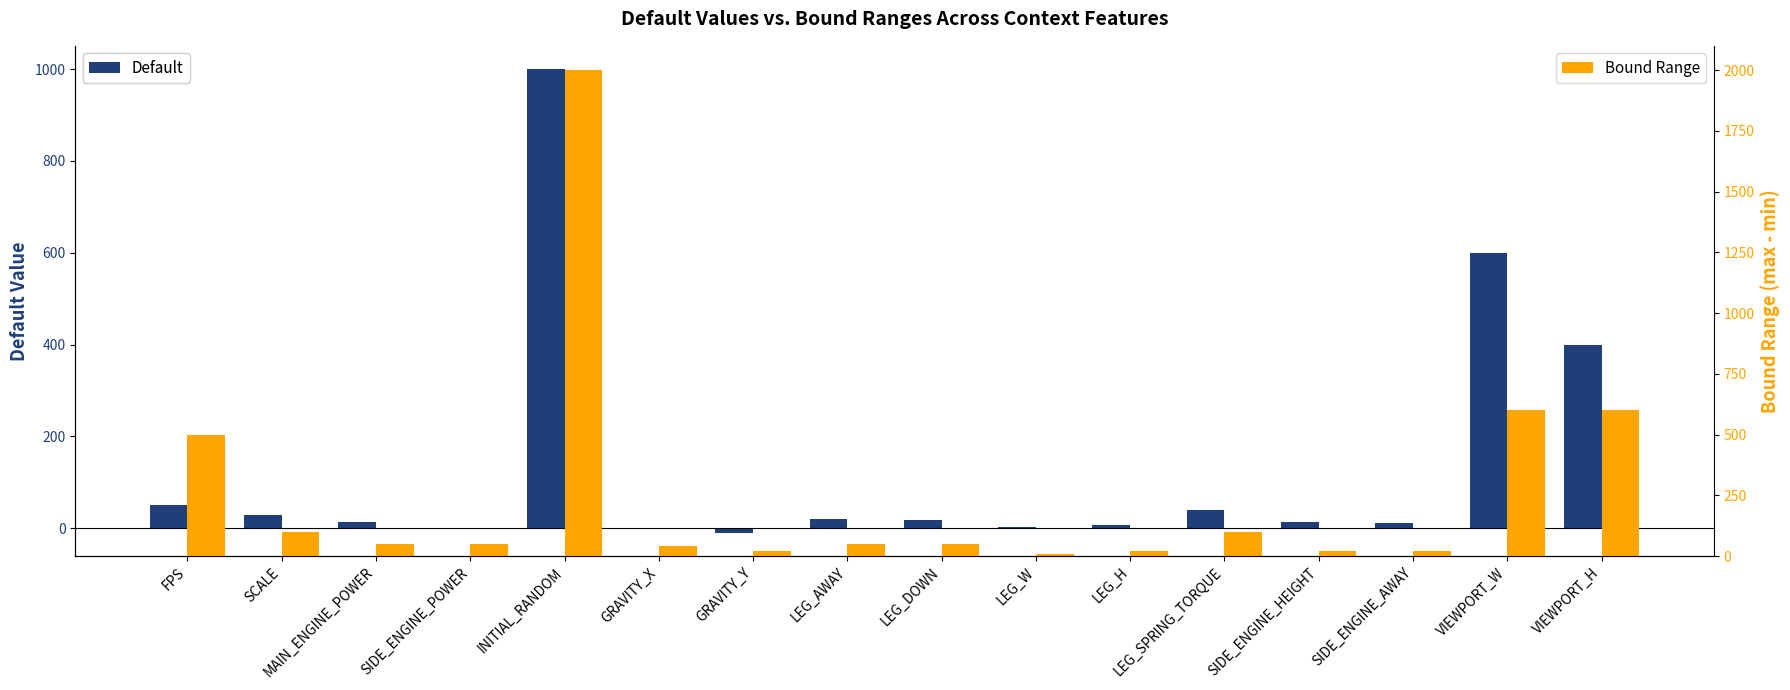

Reading left to right, what are all the values shown in this chart?

Default: 50.0	30.0	13.0	0.6	1000.0	0.0	-10.0	20.0	18.0	2.0	8.0	40.0	14.0	12.0	600.0	400.0
Bound Range: 499.0	99.0	50.0	50.0	2000.0	40.0	20.0	50.0	50.0	9.0	19.0	100.0	19.0	19.0	600.0	600.0